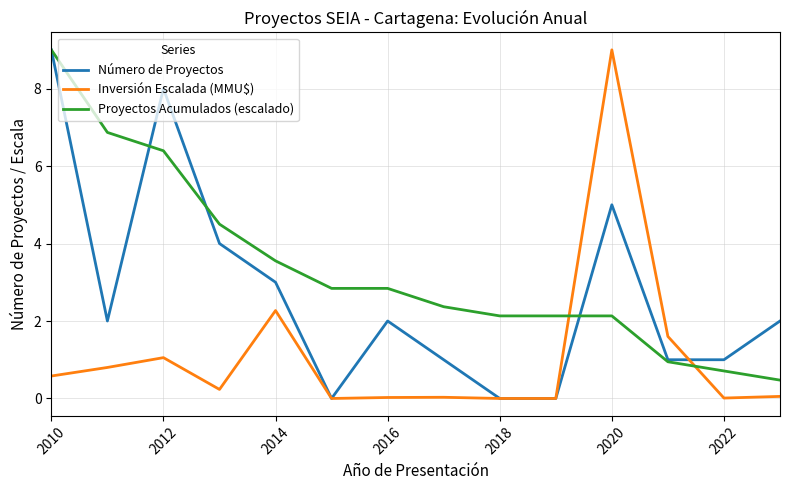

What is the sum of the Número de Proyectos values at 2016 and 2014?

5.0